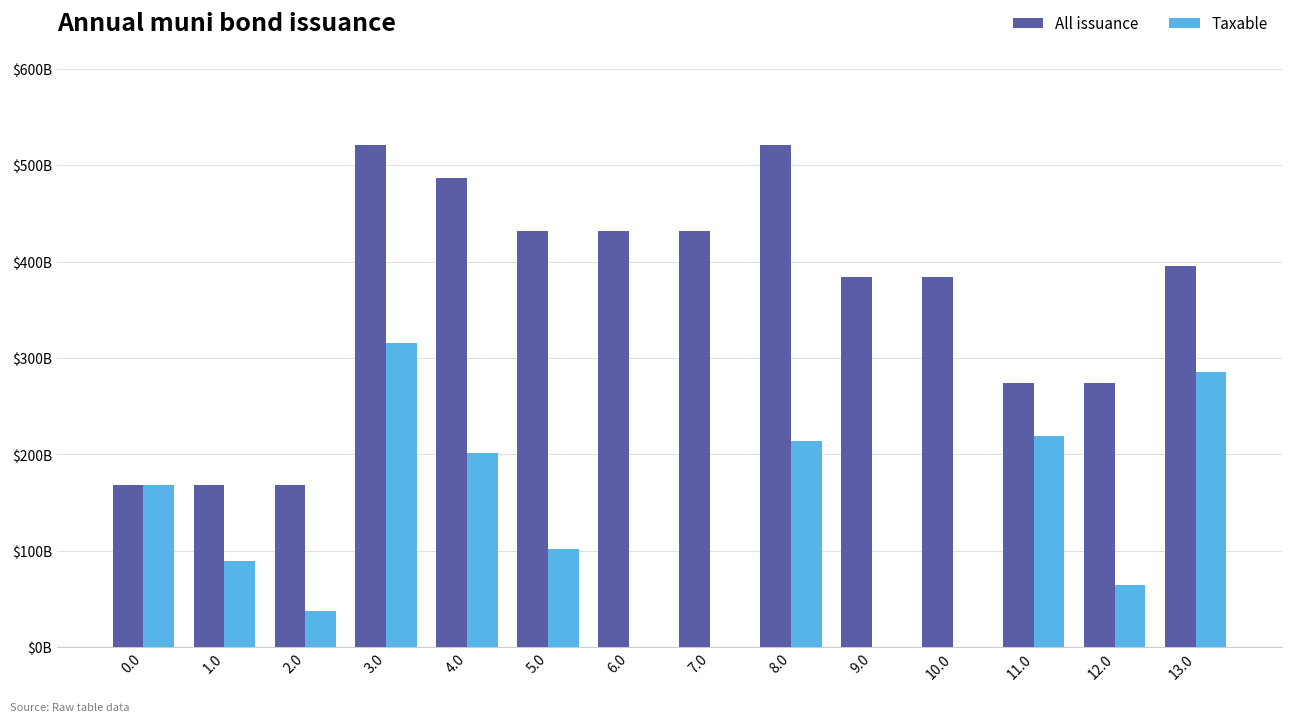

Reading left to right, transcribe all the data shown in this chart.

All issuance: 167.6	167.6	167.6	521.3	486.3	431.6	431.6	431.6	521.3	384.4	384.4	274.0	274.0	395.3
Taxable: 167.6	89.5	37.3	315.3	201.5	102.2	0.0	0.0	214.2	0.0	0.0	219.3	64.3	285.3